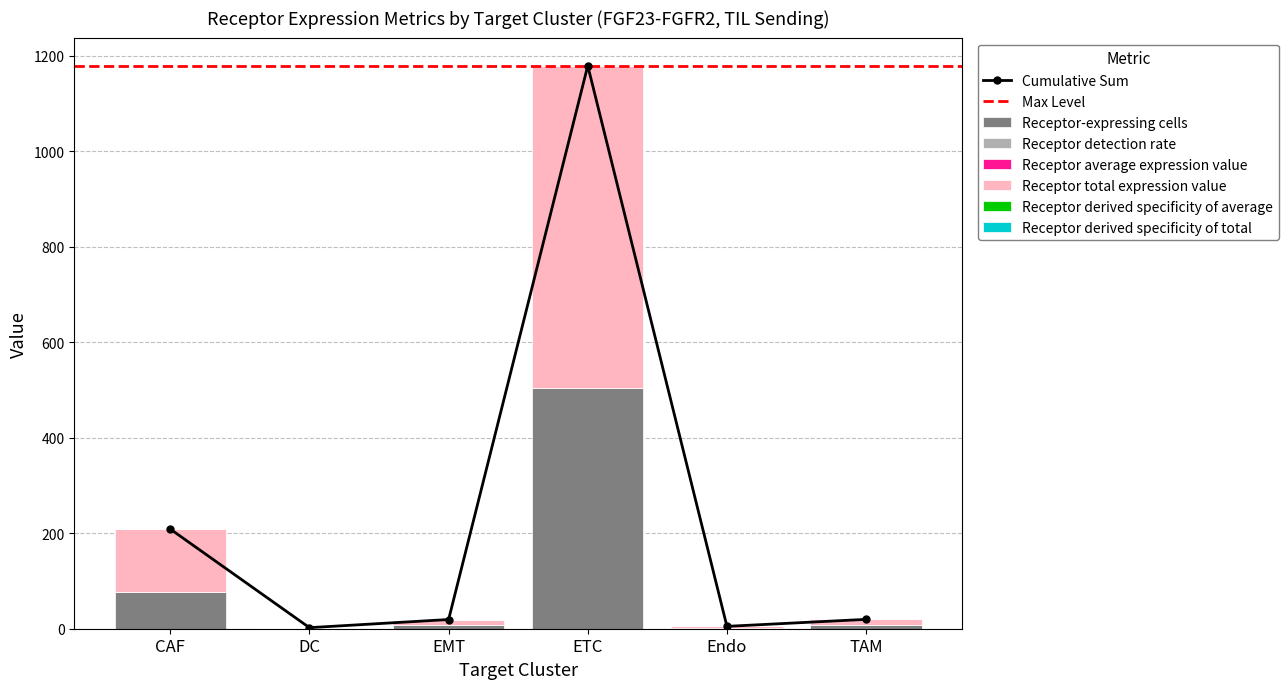

What is the label of the 3rd bar from the right?

ETC